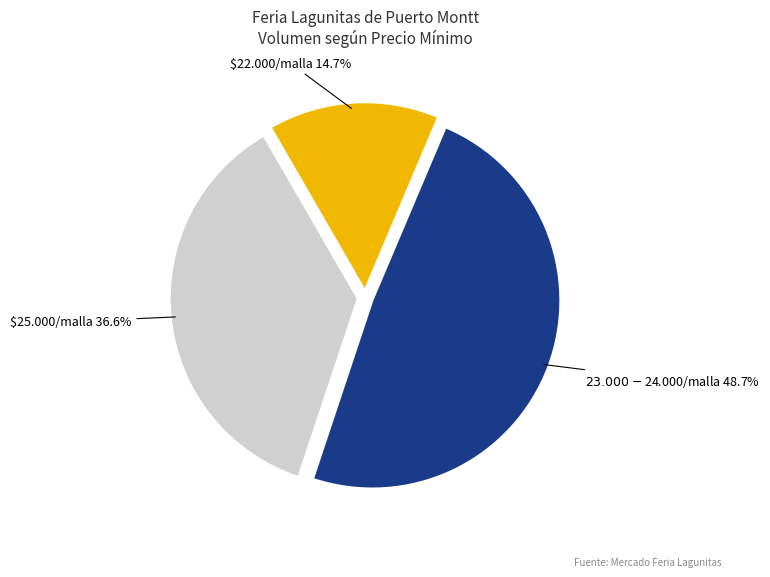

Is there any slice that represents more than half of the pie?

No